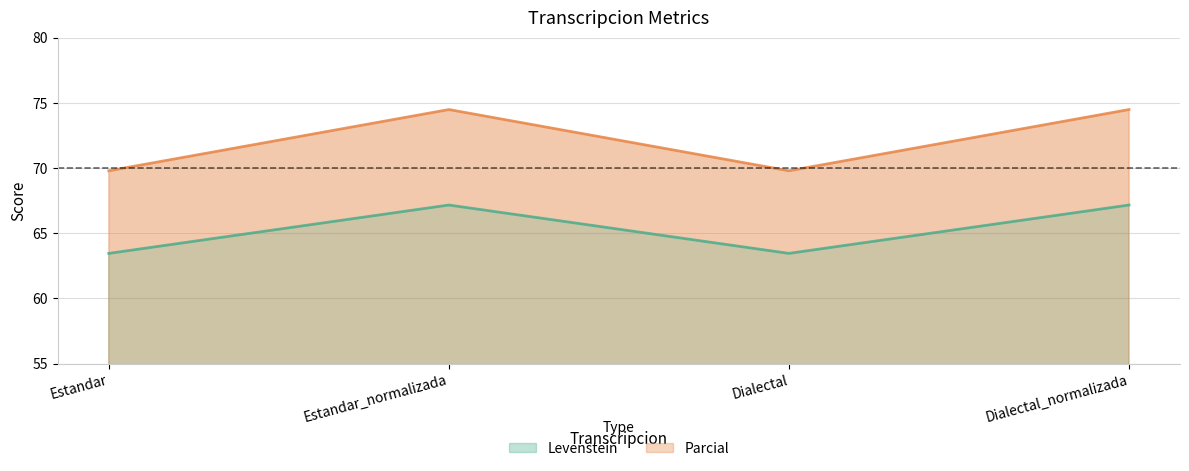

At which category is the sum across all series the highest?

Estandar_normalizada